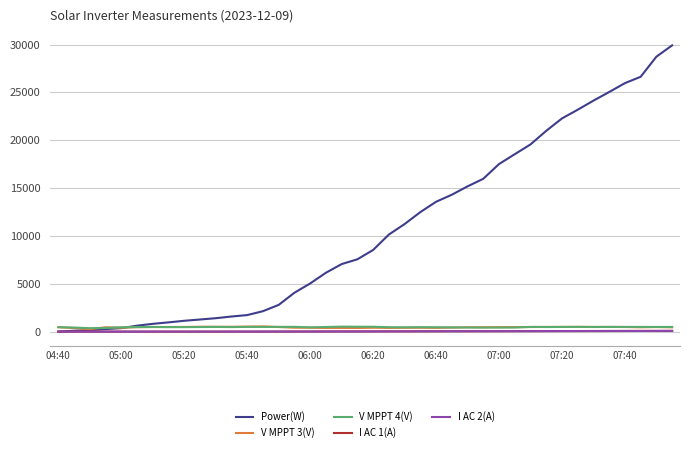

True or false: I AC 2(A) and V MPPT 4(V) intersect in this chart.

False